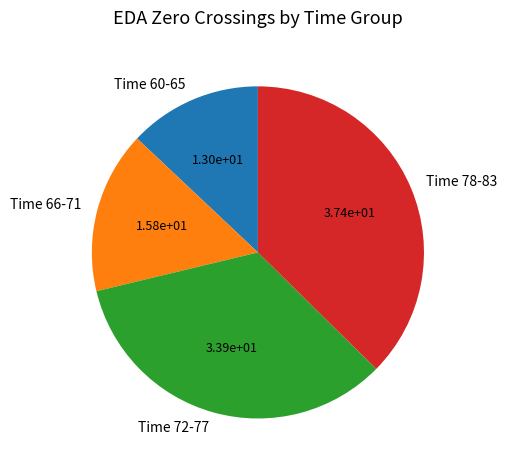

Which has a higher value, Time 60-65 or Time 66-71?

Time 66-71